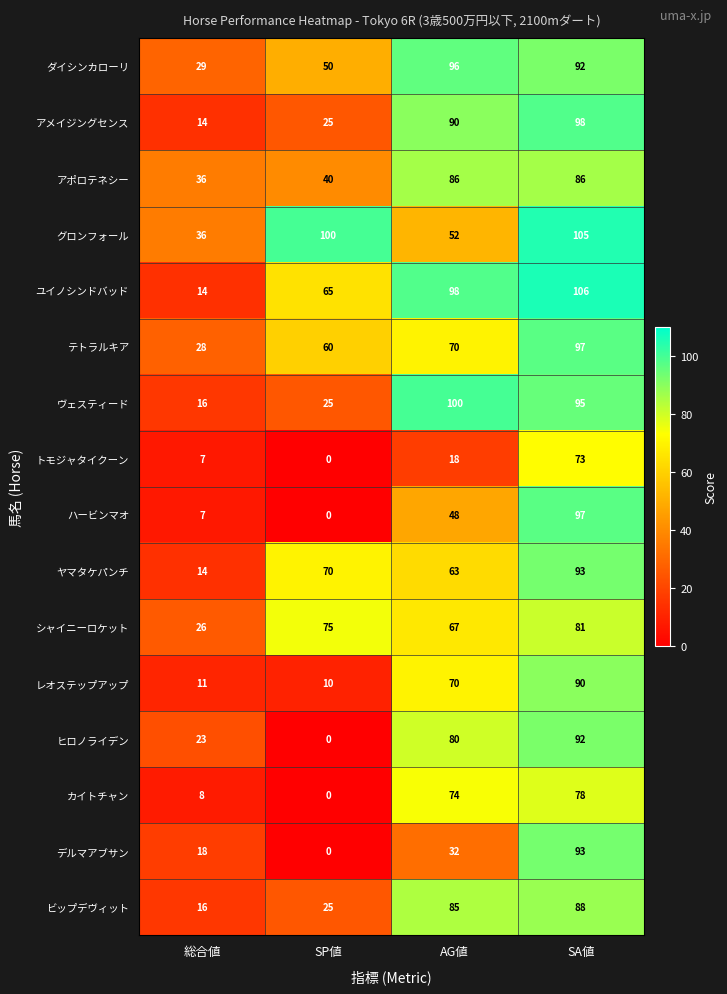

The value of ヒロノライデン at AG値 is 107. True or false?

False